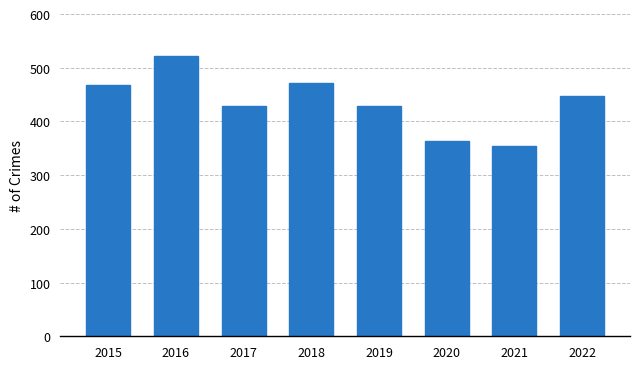

What value does the data have at 2019?

429